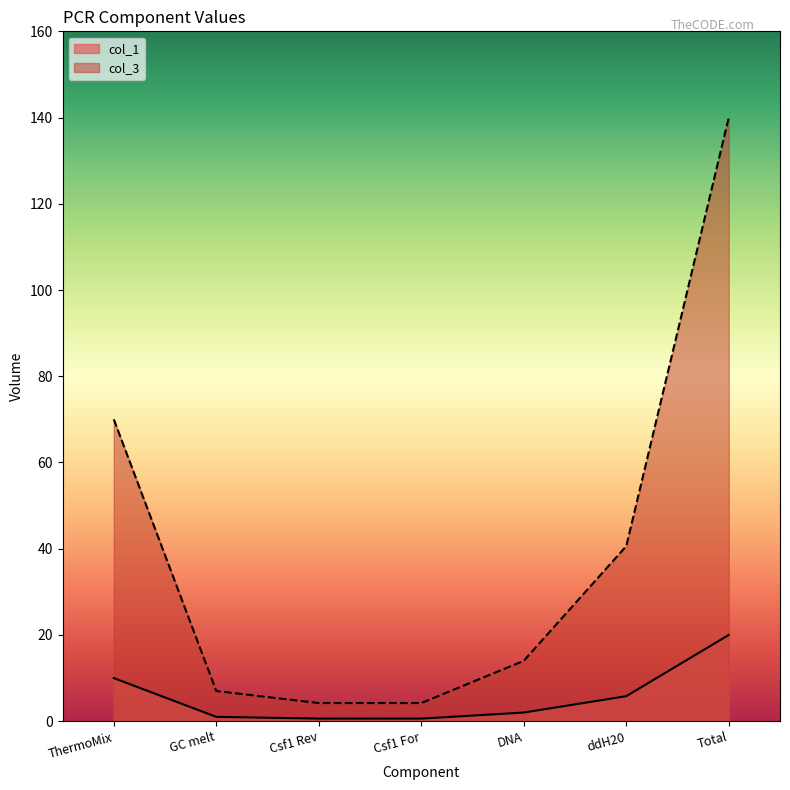

True or false: col_1 and col_3 intersect in this chart.

False